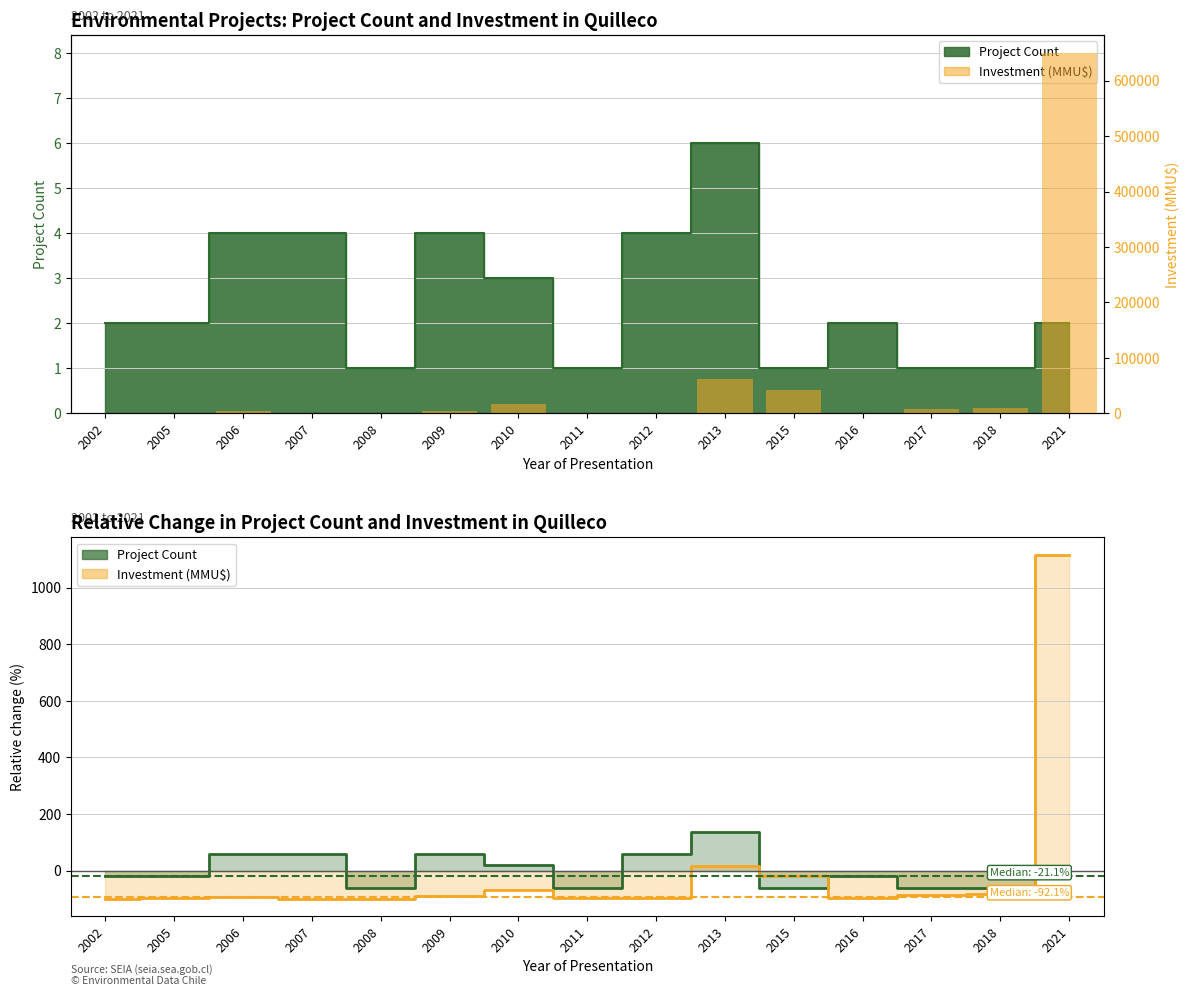

Between 2008 and 2012, which is larger?

2012